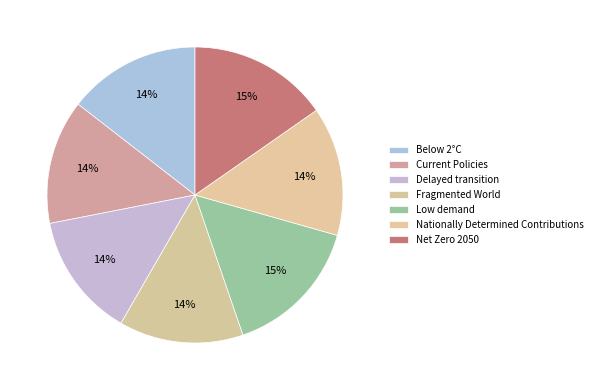

Combined, do Delayed transition and Low demand account for over 50%?

No